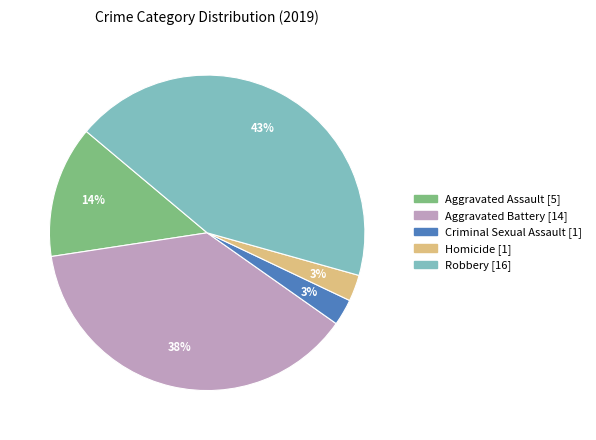

Between Aggravated Assault and Robbery, which is larger?

Robbery